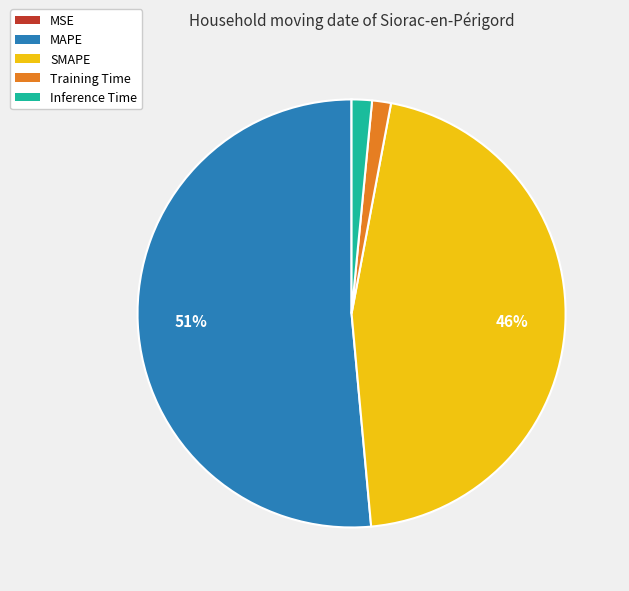

Is there any slice that represents more than half of the pie?

Yes